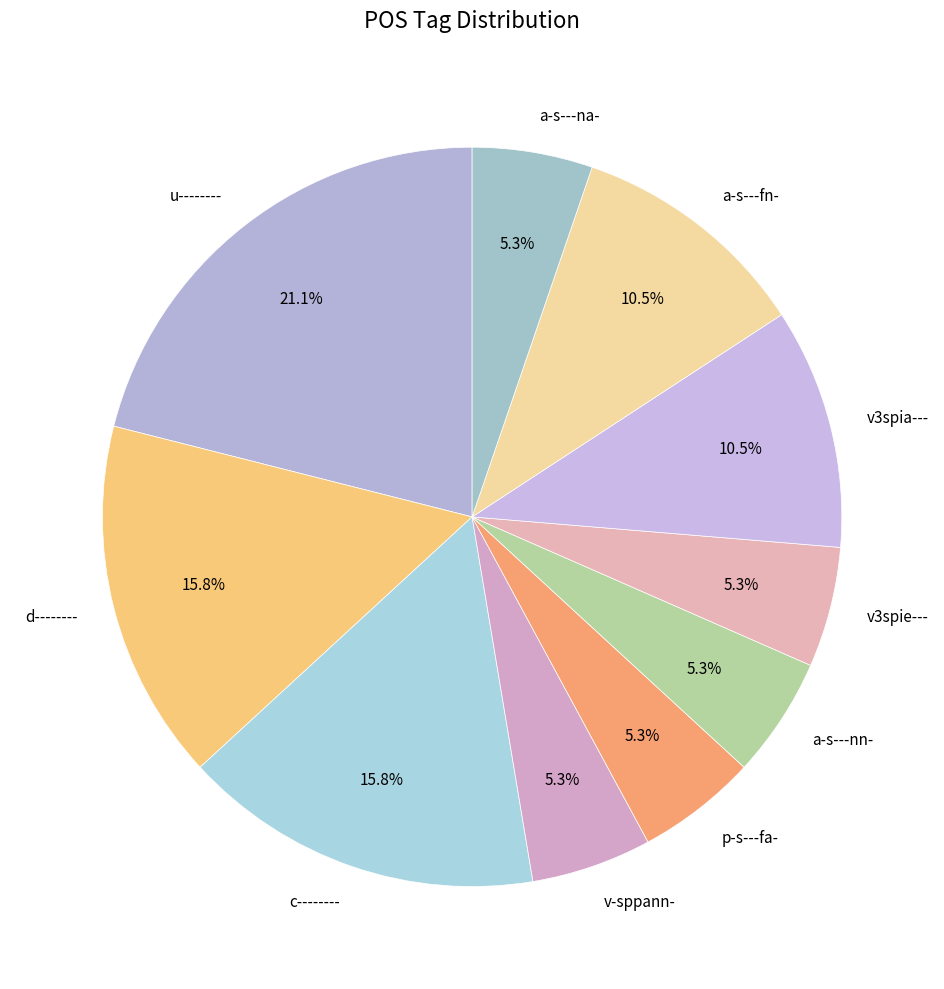

Is a-s---na- the majority of the pie?

No